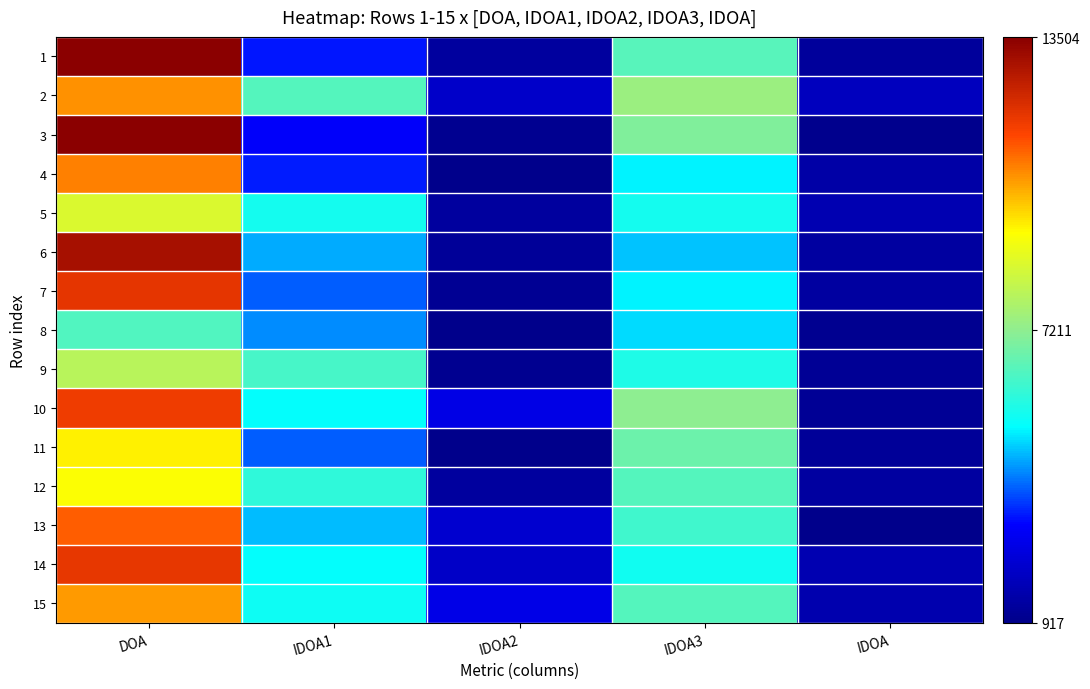

Between IDOA2 and IDOA3, which series saw the biggest shift?

3